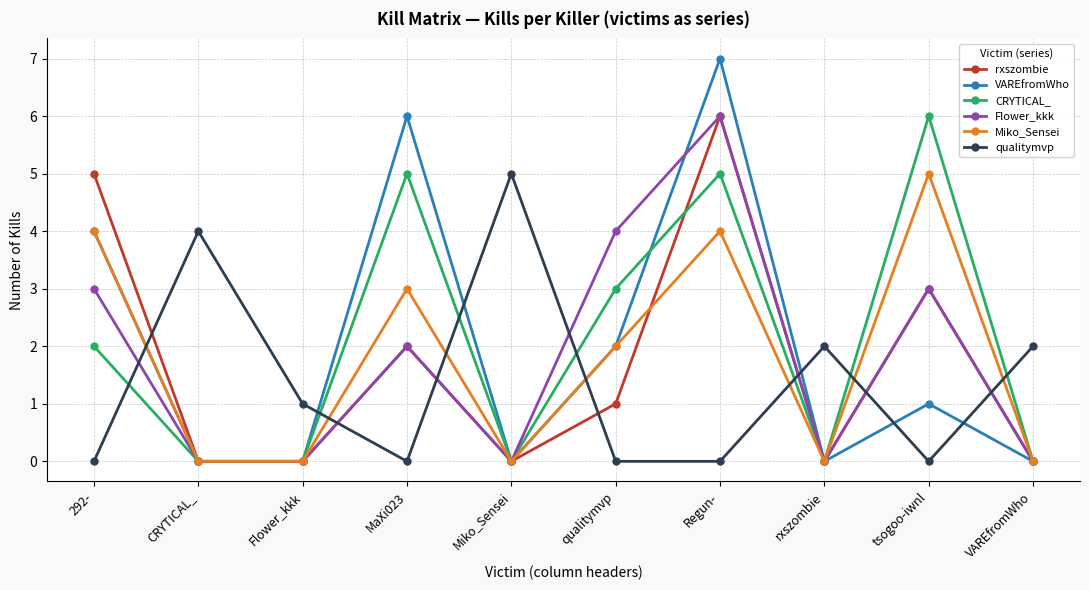

Which series has the largest range (max minus min)?

VAREfromWho